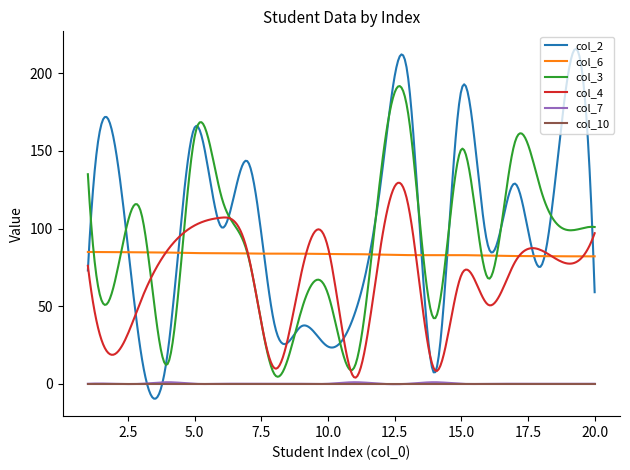

What is the smallest value displayed?

-9.6